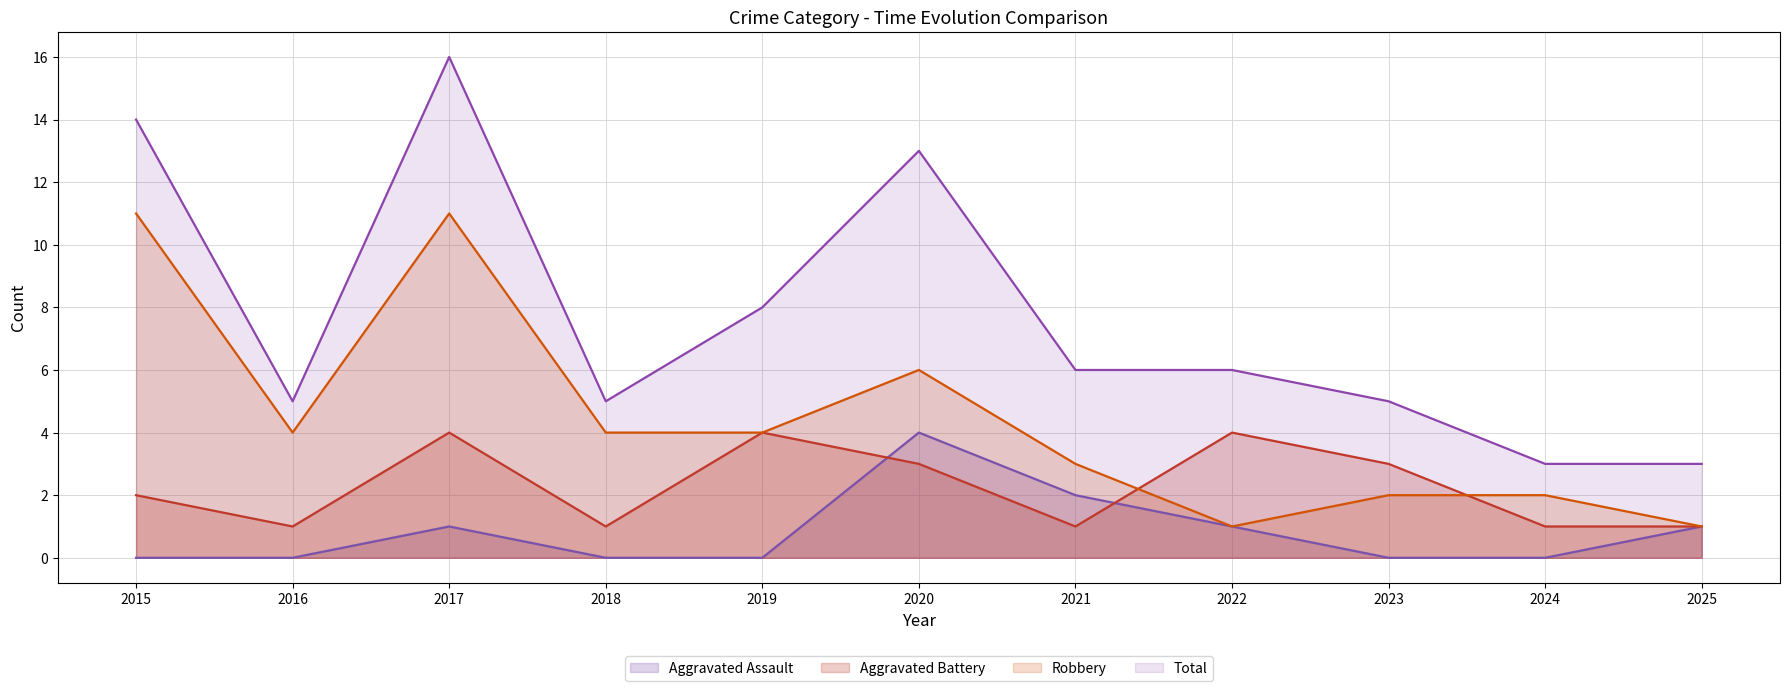

How many lines are shown in the chart?

4